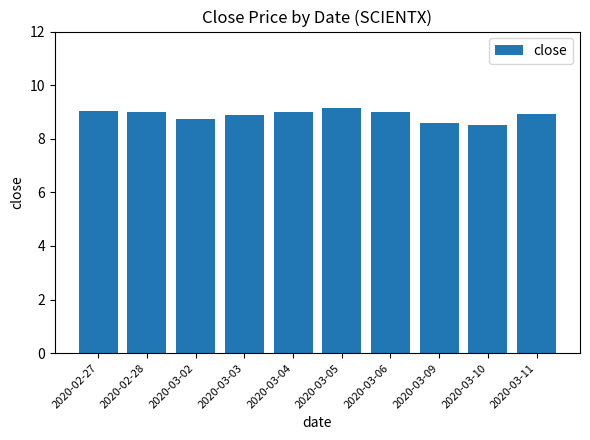

What is the label of the 1st bar from the left?

2020-02-27